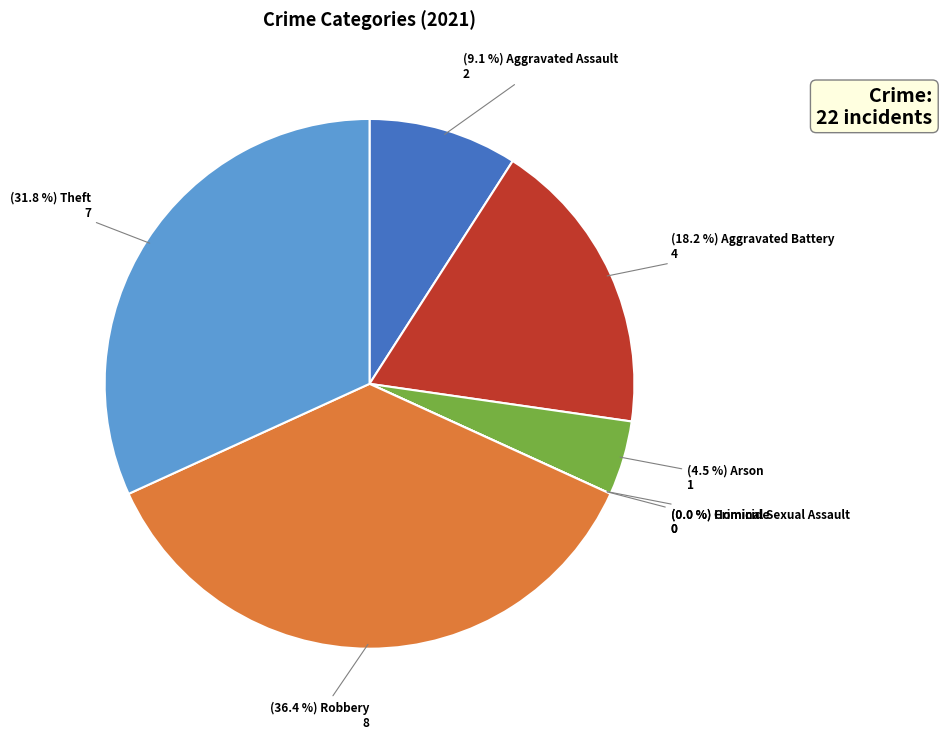

Which category has the biggest portion of the pie?

Robbery